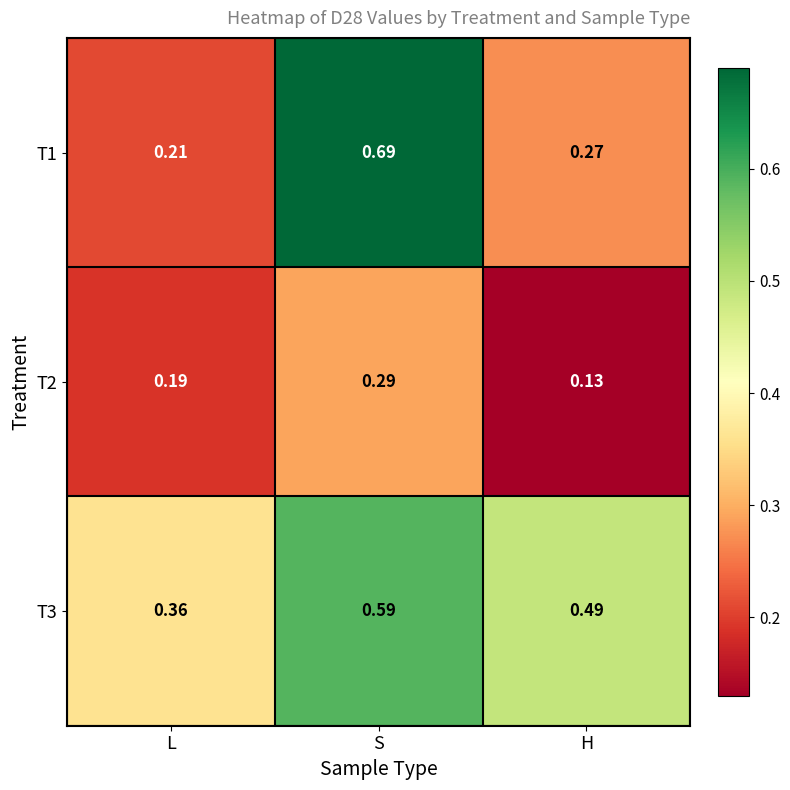

Rank the series by their average value, from lowest to highest.

T2, T1, T3